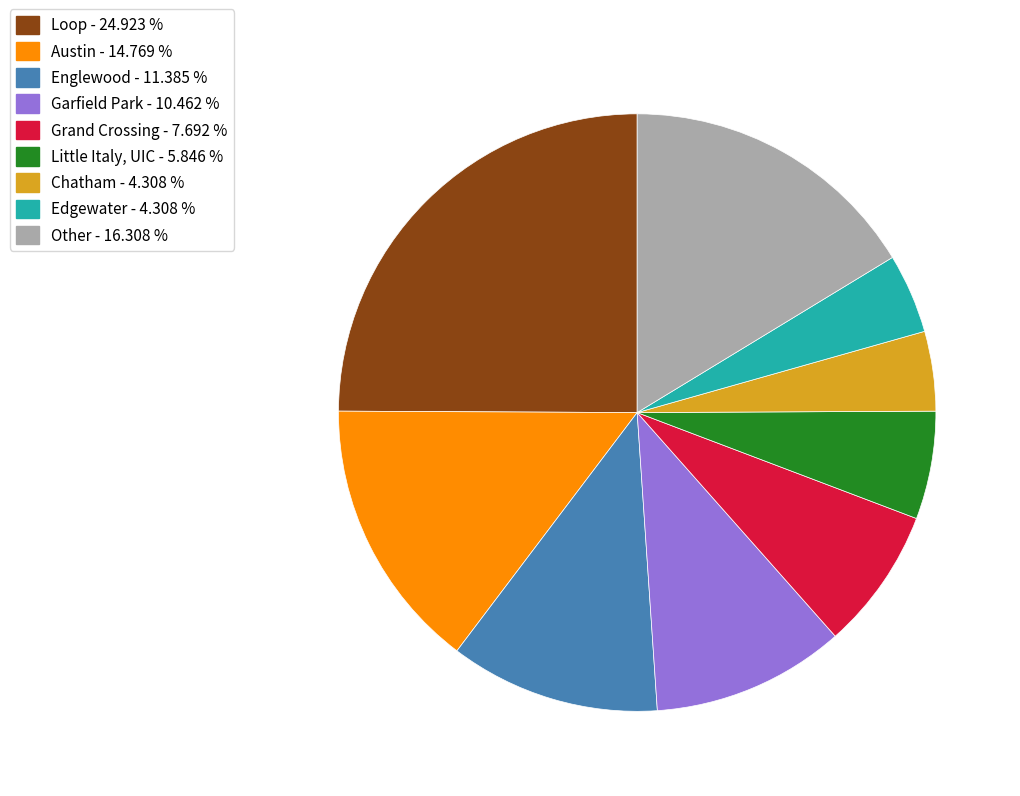

Which has a higher value, Other - 16.308 % or Garfield Park - 10.462 %?

Other - 16.308 %